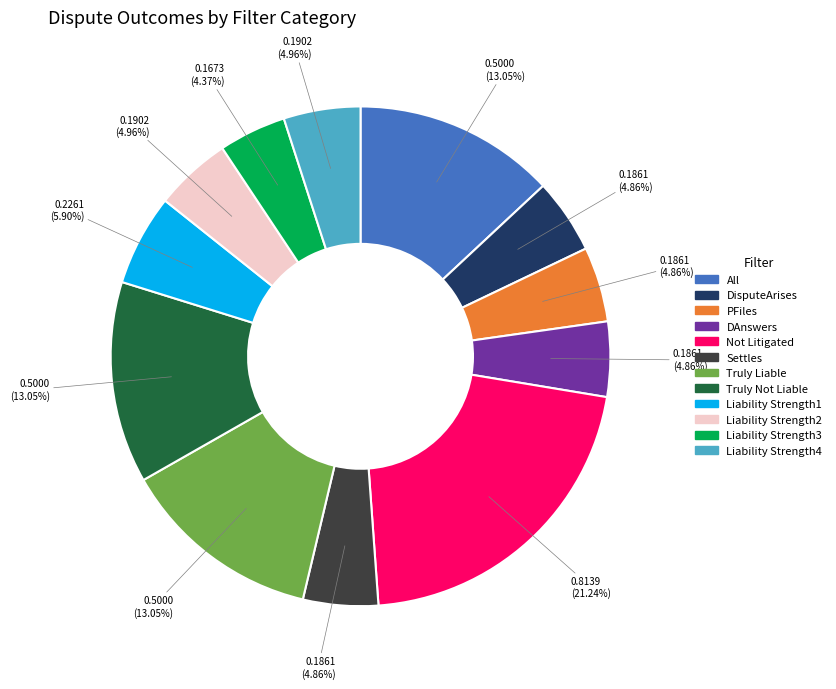

The Liability Strength2 slice represents 11% of the pie. True or false?

False